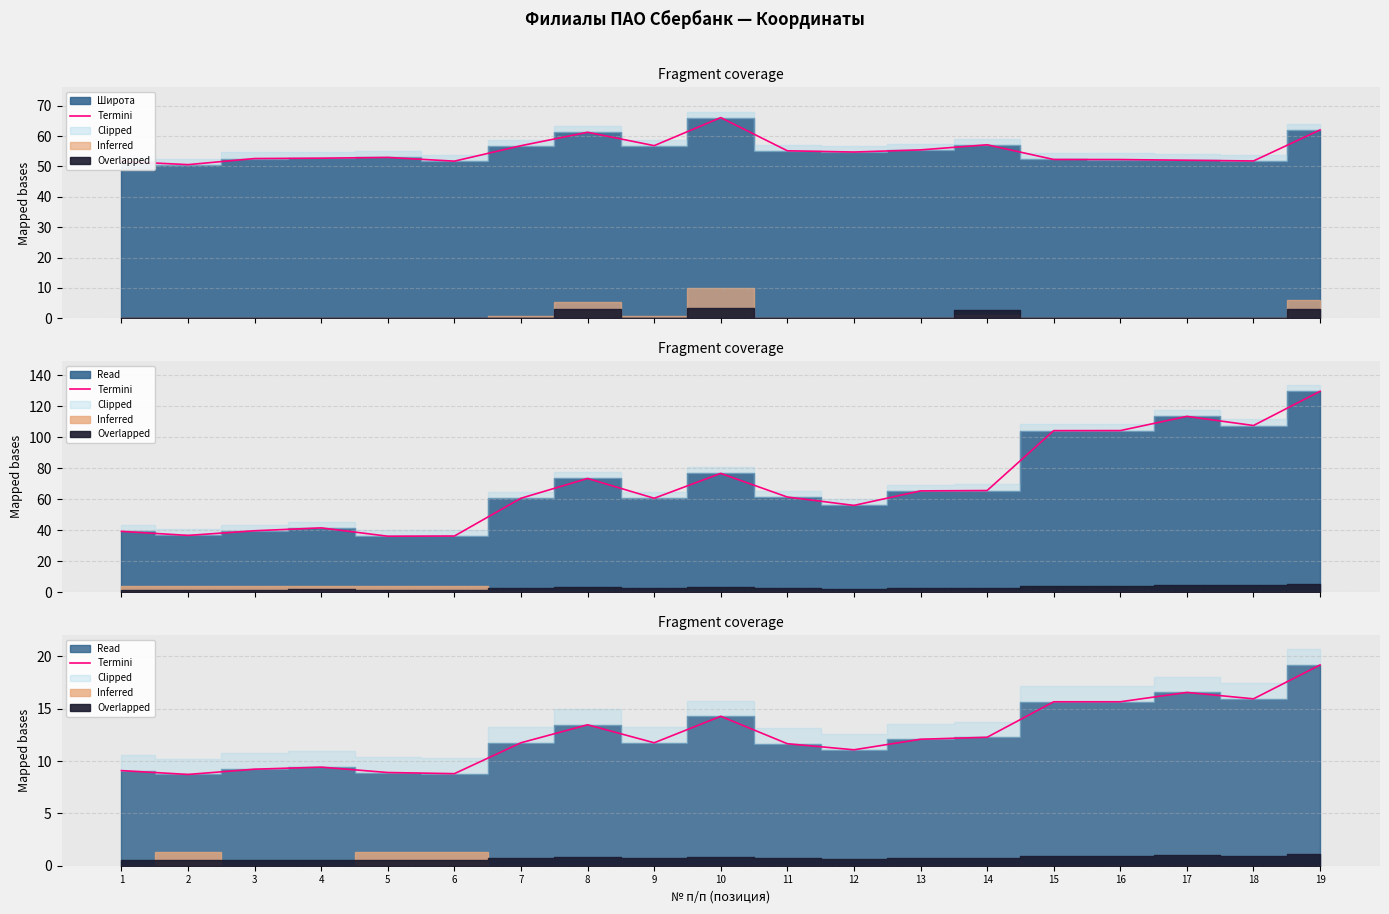

Read the value at 13.

12.1